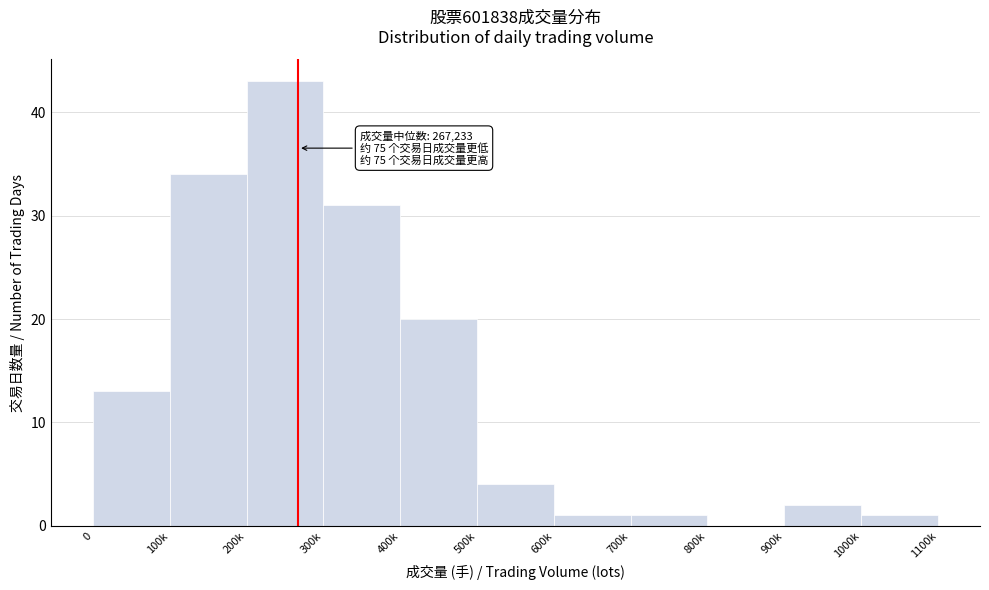

Reading left to right, transcribe all the data shown in this chart.

0=13	100k=34	200k=43	300k=31	400k=20	500k=4	600k=1	700k=1	800k=0	900k=2	1000k=1